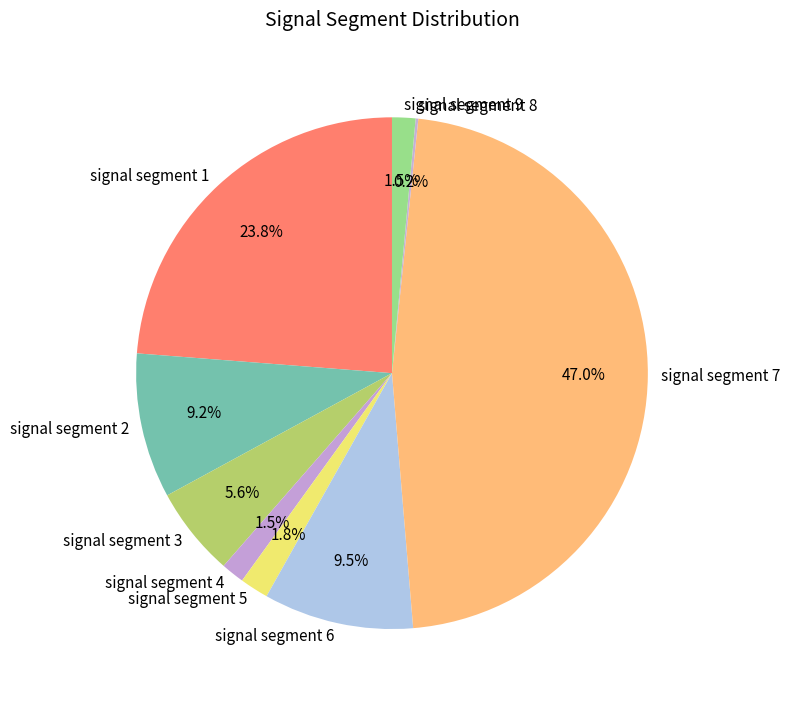

What is the largest slice in the pie chart?

signal segment 7